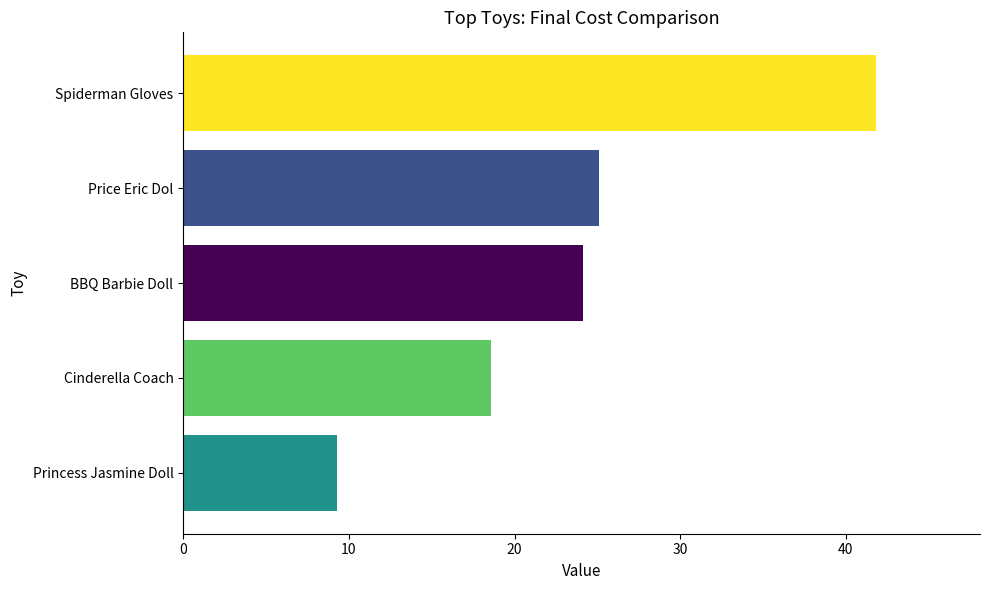

The value at Price Eric Dol is 25.1. True or false?

True